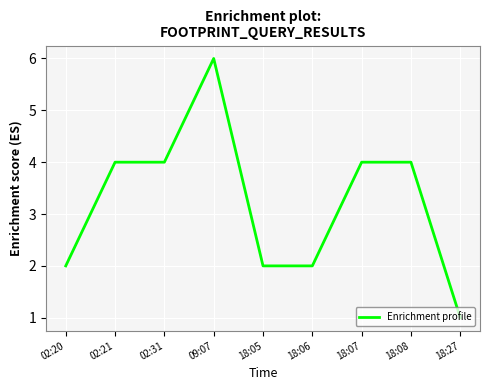

What position from the right is 18:08?

2